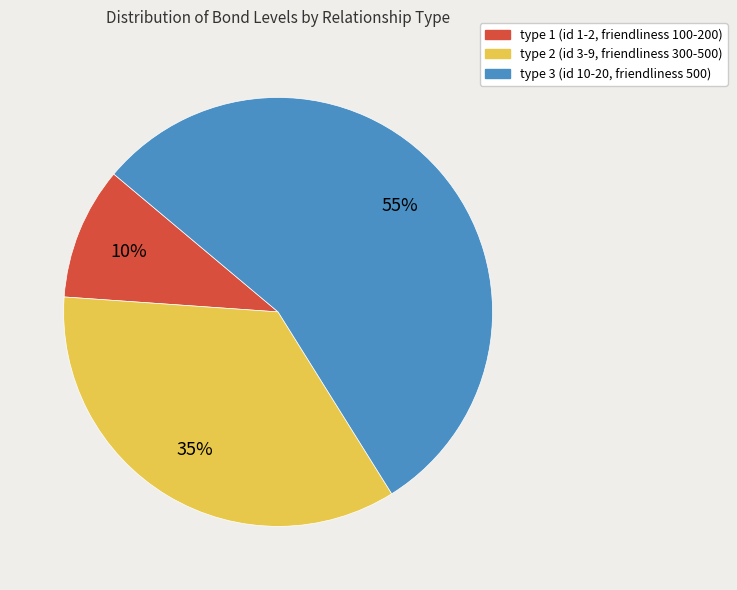

To the nearest percent, what percentage of the pie is type 2 (id 3-9, friendliness 300-500)?

35%